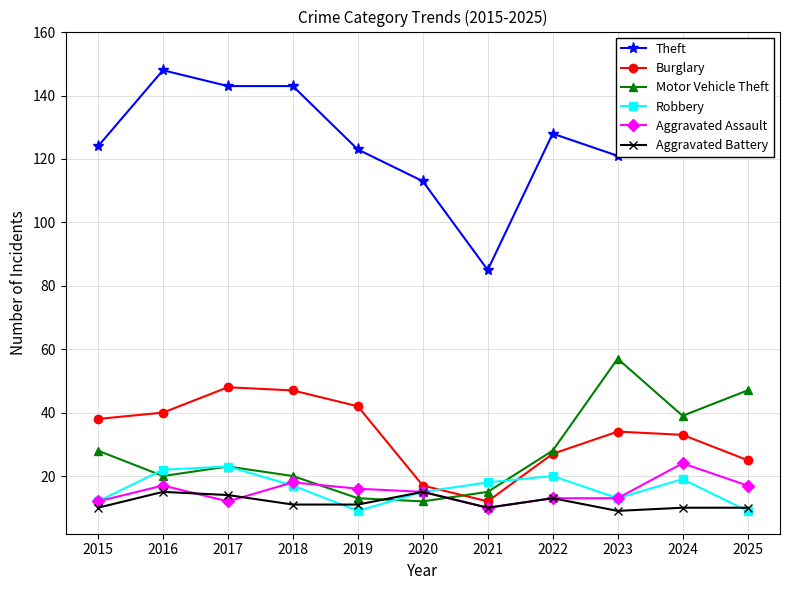

What is the value of the Burglary point at the 11th from the left?

25